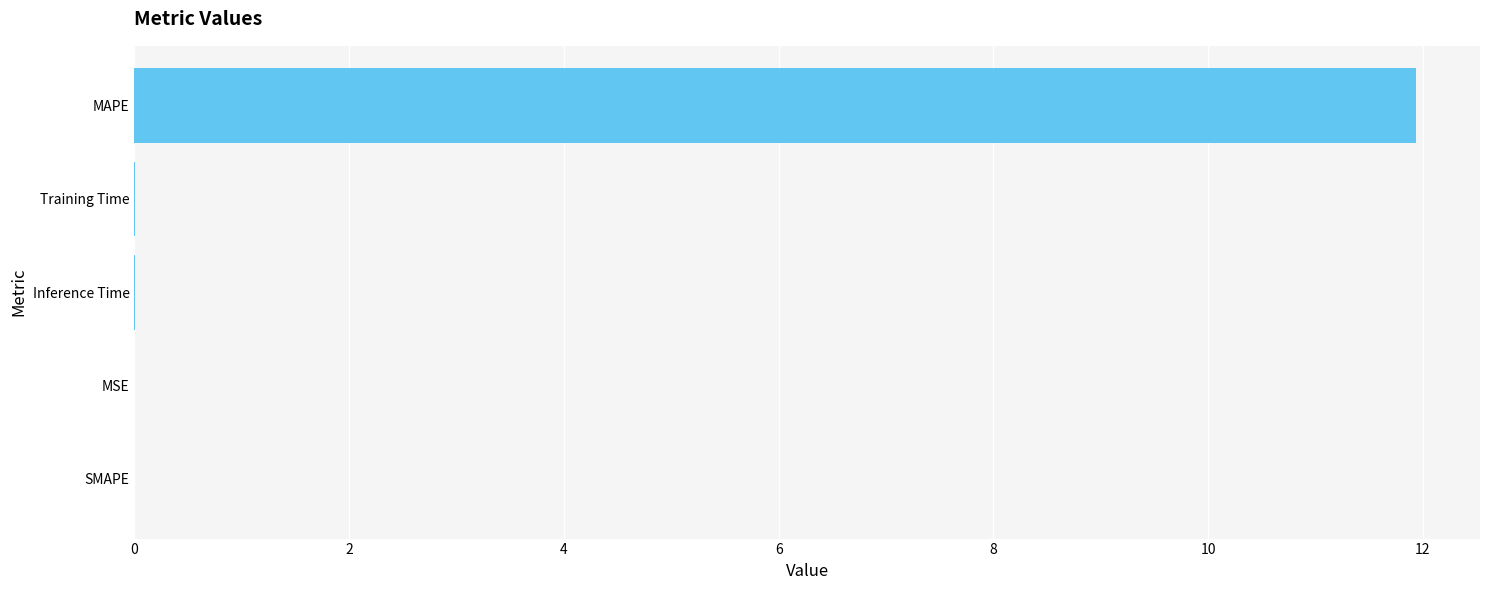

Count the number of categories in the chart.

5